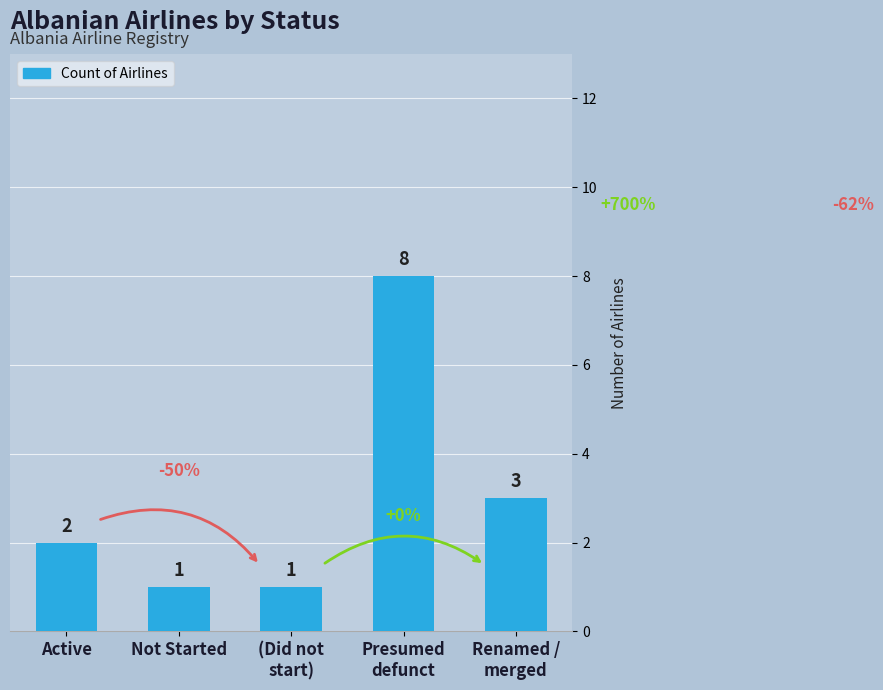

Is it true that the value at Not Started is 1?

True